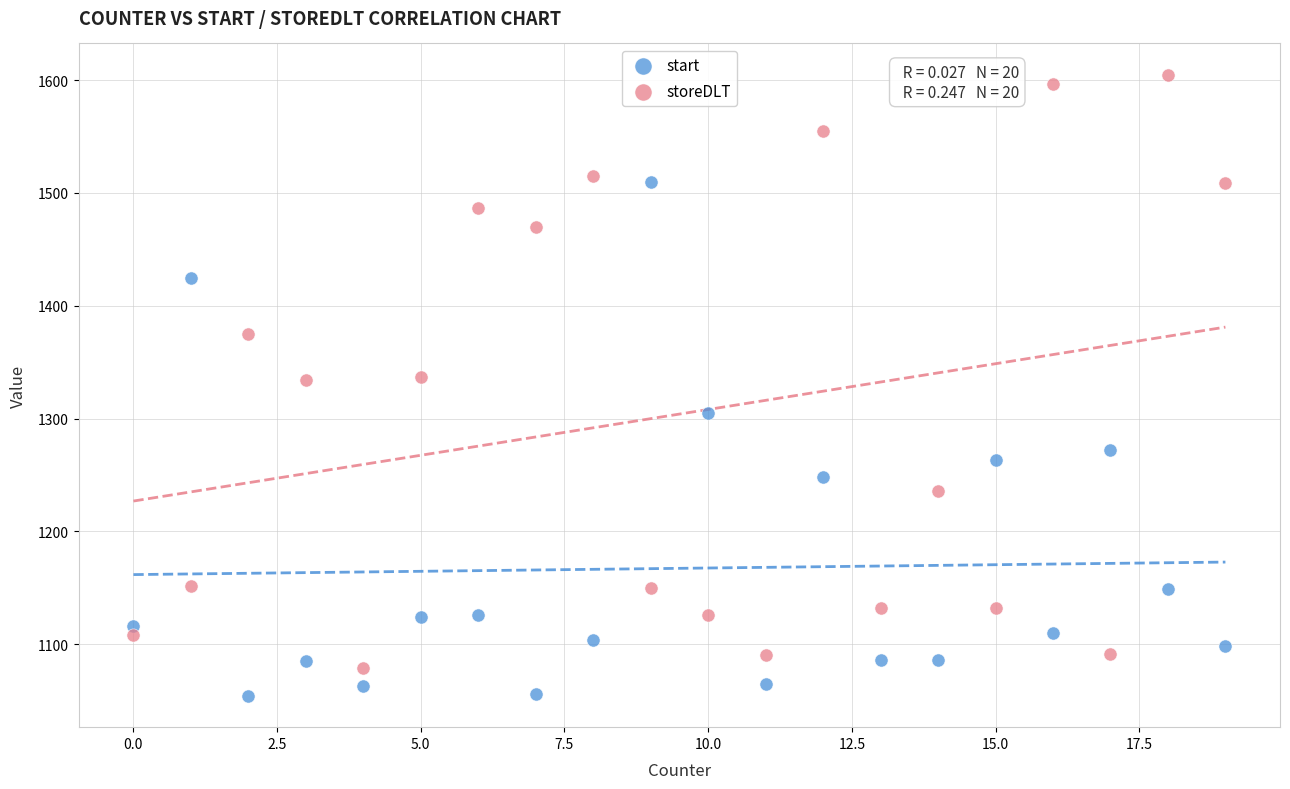

Across all data points, what is the range of Y values (max minus min)?

551